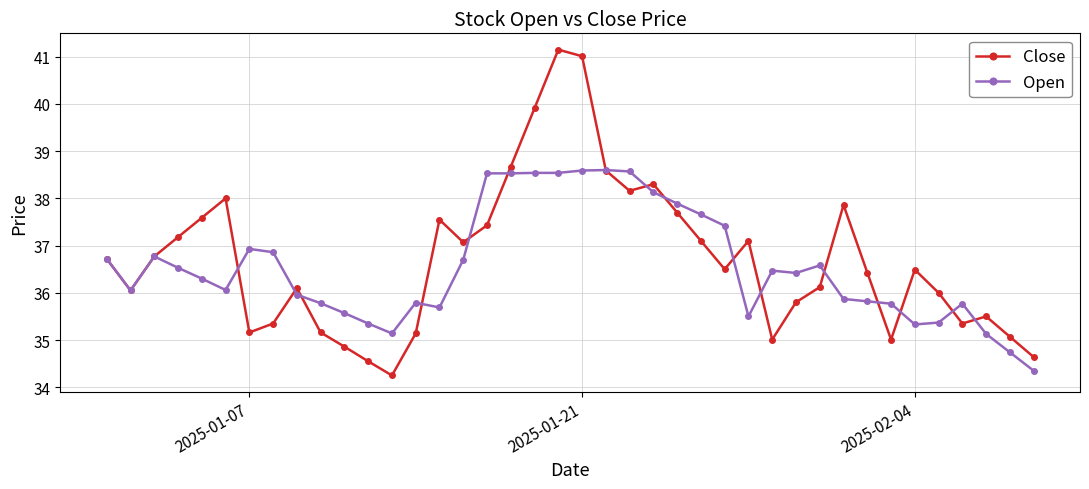

What is the average value of the Open series?

36.6